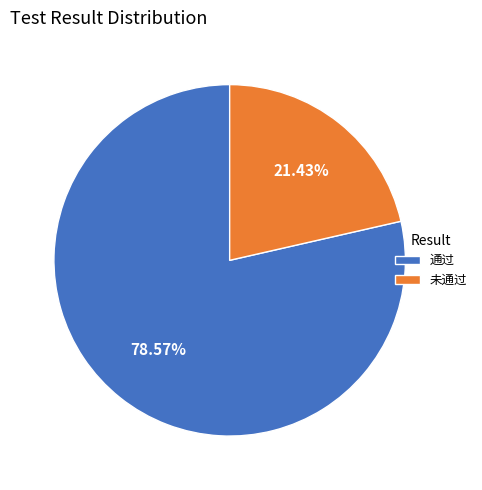

Which category accounts for the majority?

通过